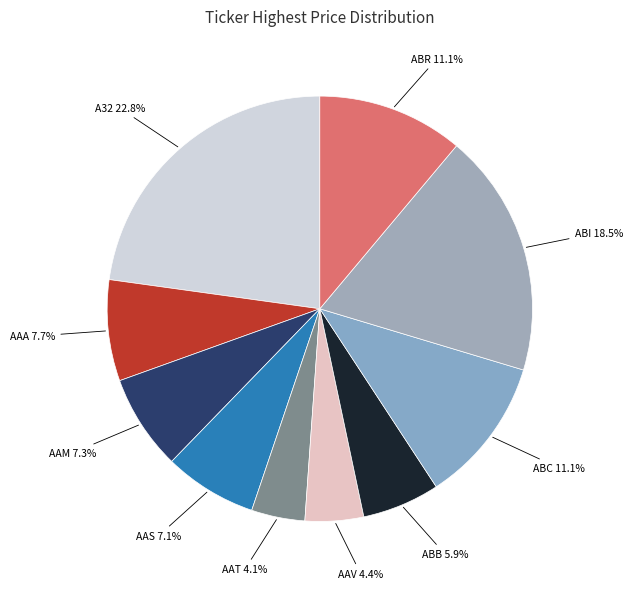

Does AAS represent more than half of the total?

No